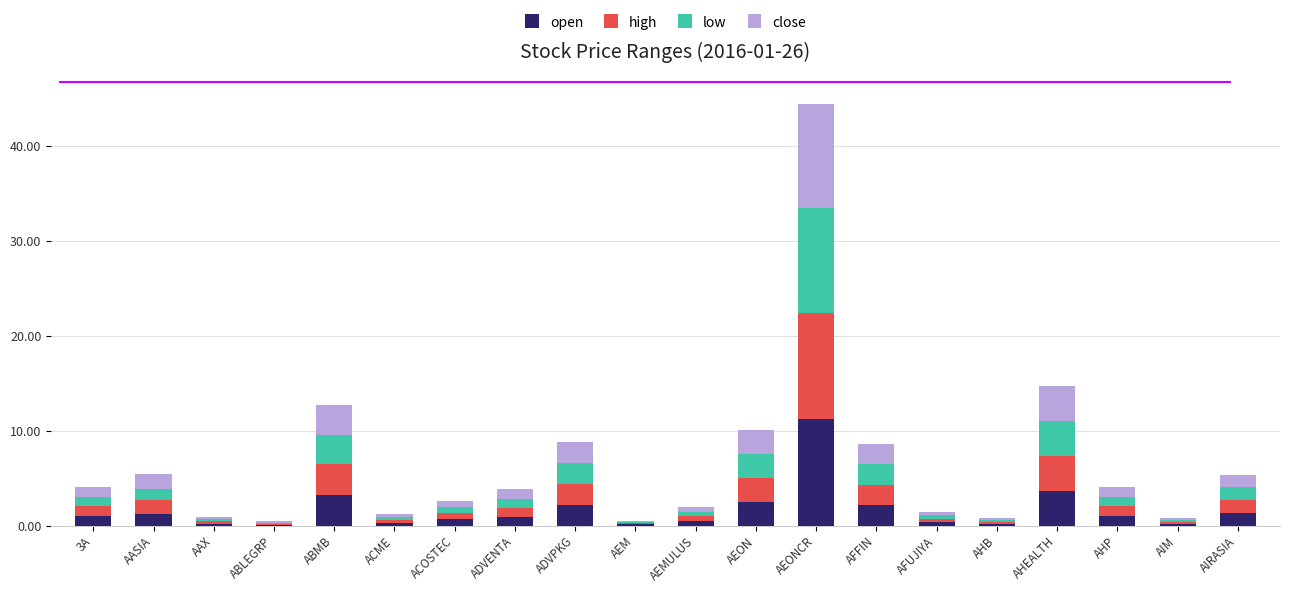

At which category is the sum across all series the highest?

AEONCR